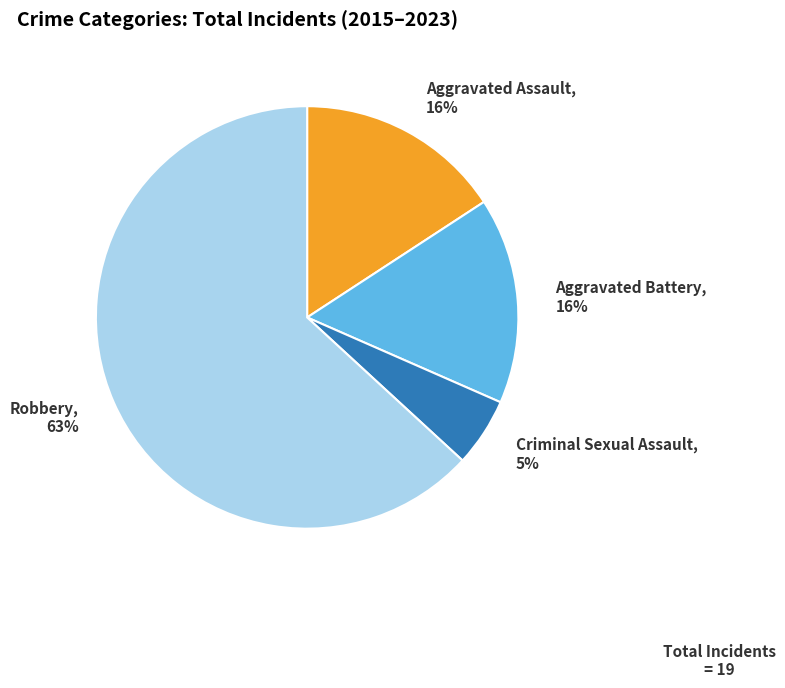

Which has a higher value, Robbery or Aggravated Battery?

Robbery